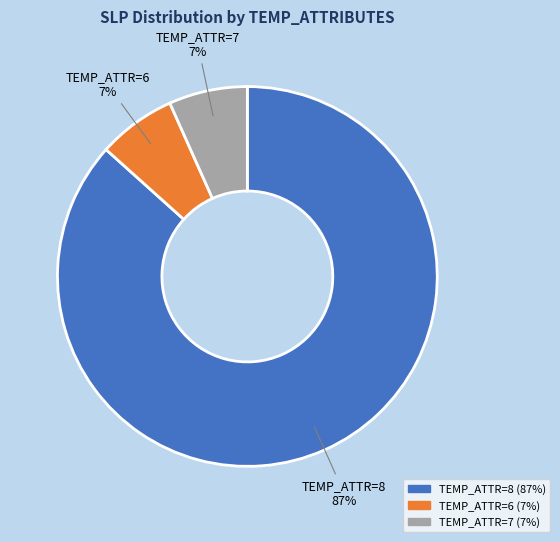

Which slice is the largest?

TEMP_ATTR=8